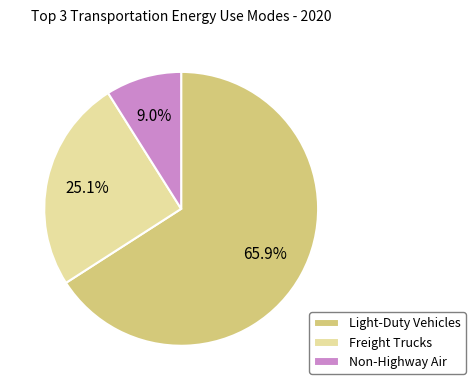

The Freight Trucks slice represents 10% of the pie. True or false?

False